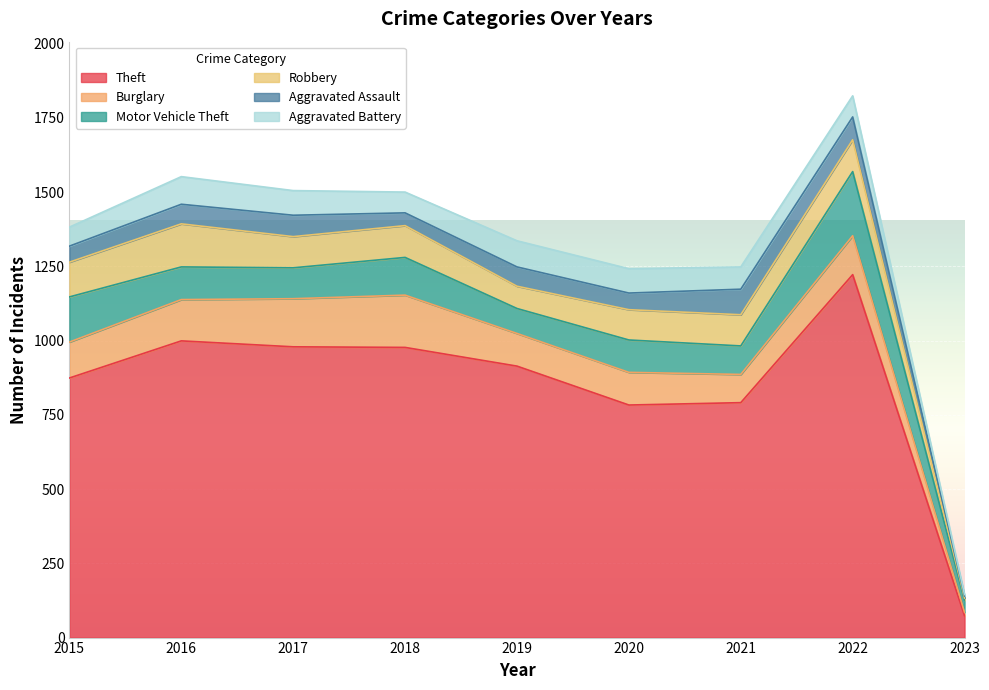

Where is Aggravated Battery nearest to the value 49?

2015